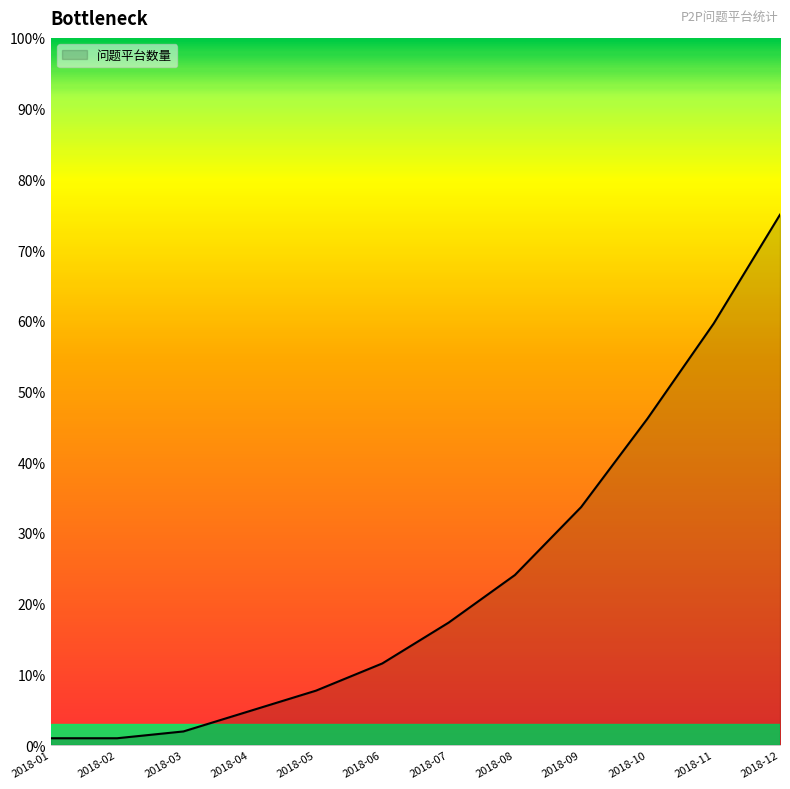

Between 2018-02 and 2018-04, which is larger?

2018-04